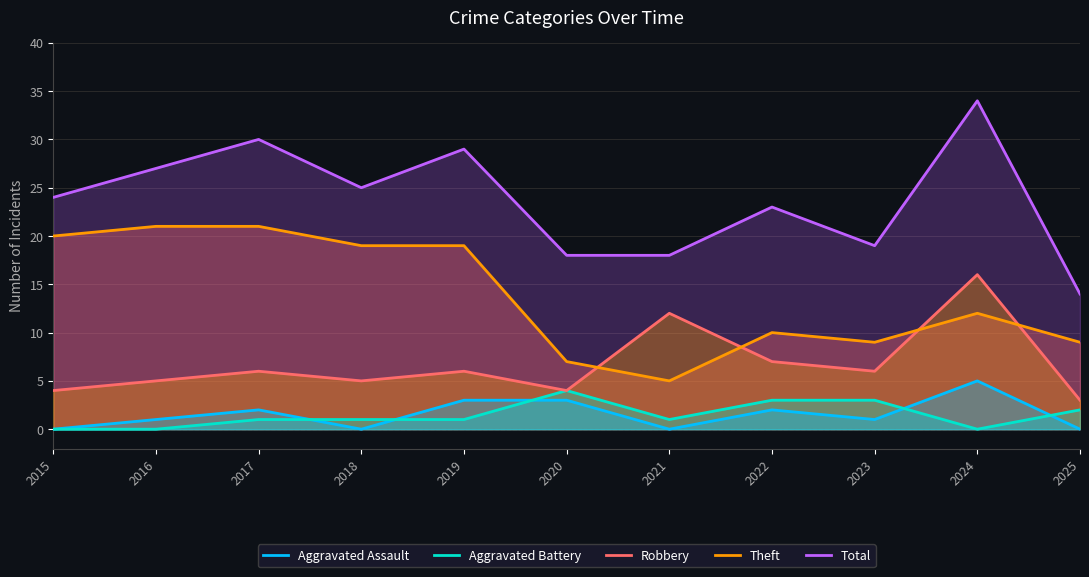

What are all the series names shown in the legend?

Aggravated Assault, Aggravated Battery, Robbery, Theft, Total